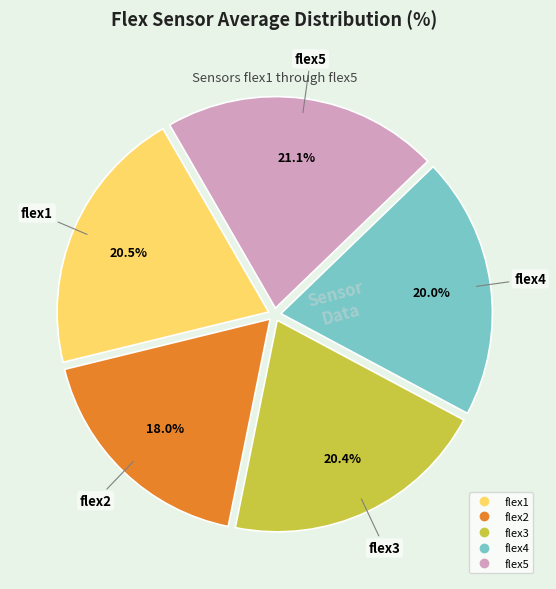

What portion of the pie excludes flex5?

78.9%